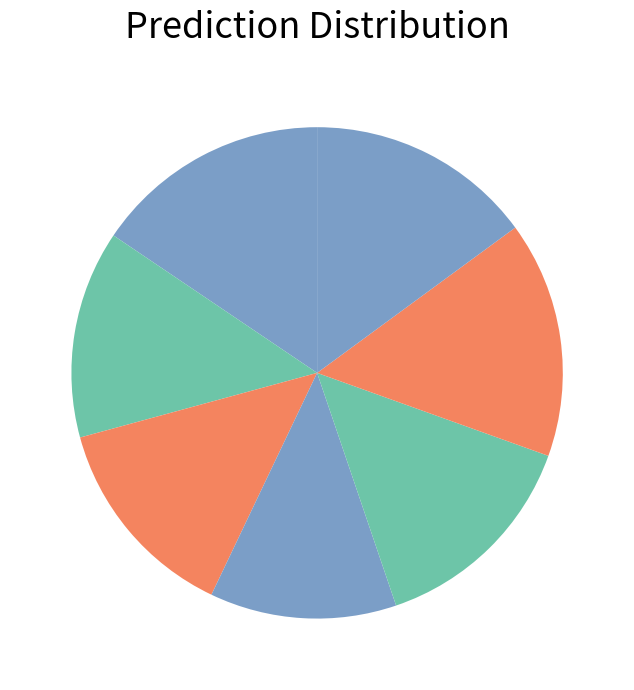

How many slices are in this pie chart?

7